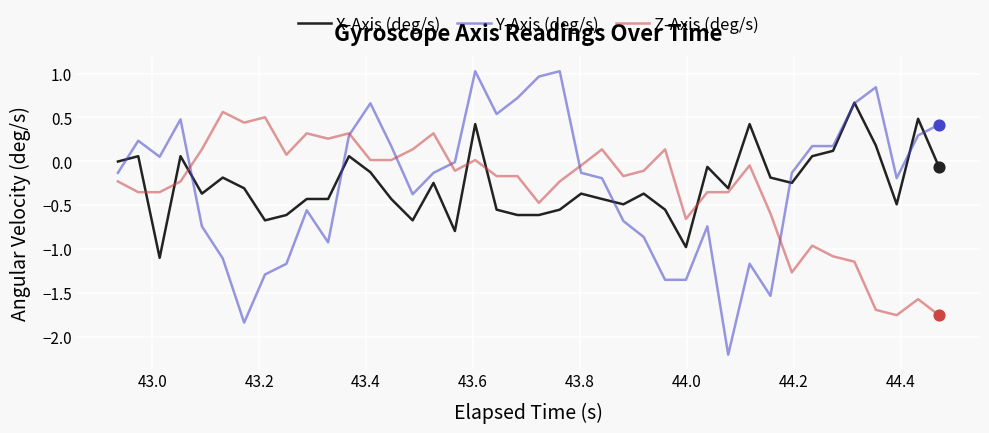

What is the maximum value shown in the chart?

1.0